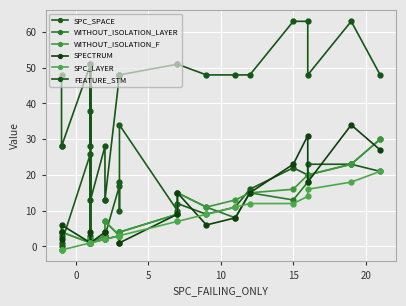

How many lines are shown in the chart?

6